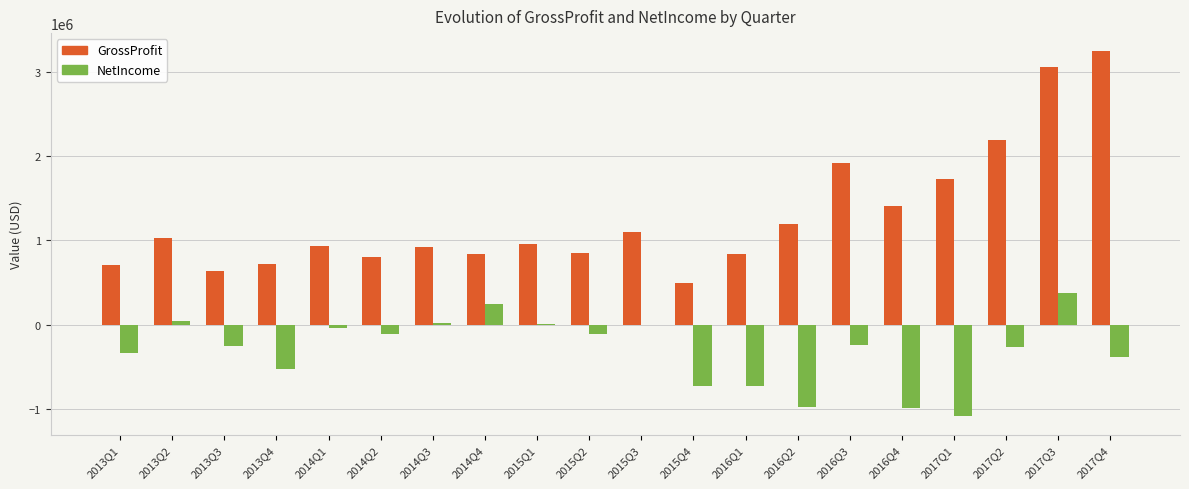

The value of NetIncome at 2017Q2 is -419472. True or false?

False